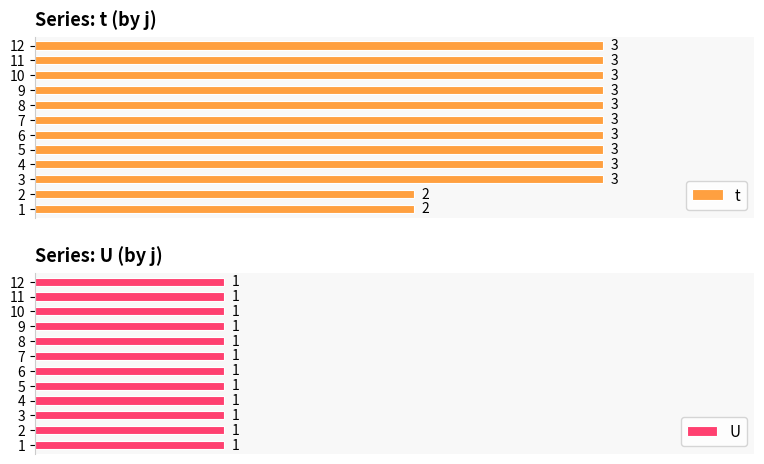

What are all the series names shown in the legend?

t, U